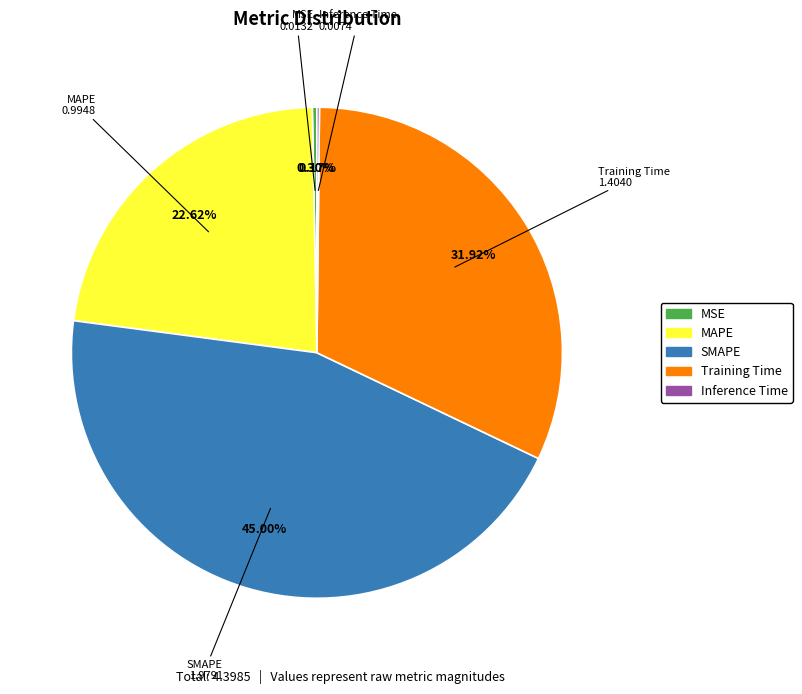

Is SMAPE the majority of the pie?

No